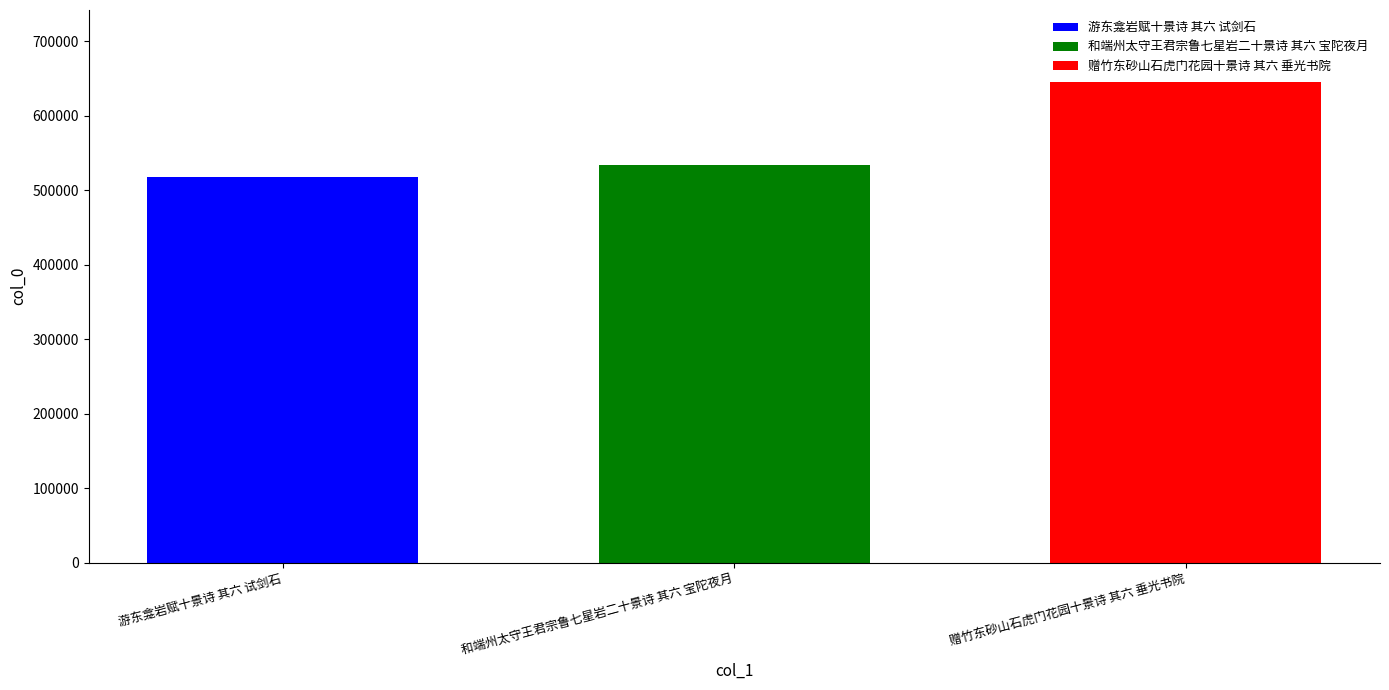

What is the maximum value shown in the chart?

644962